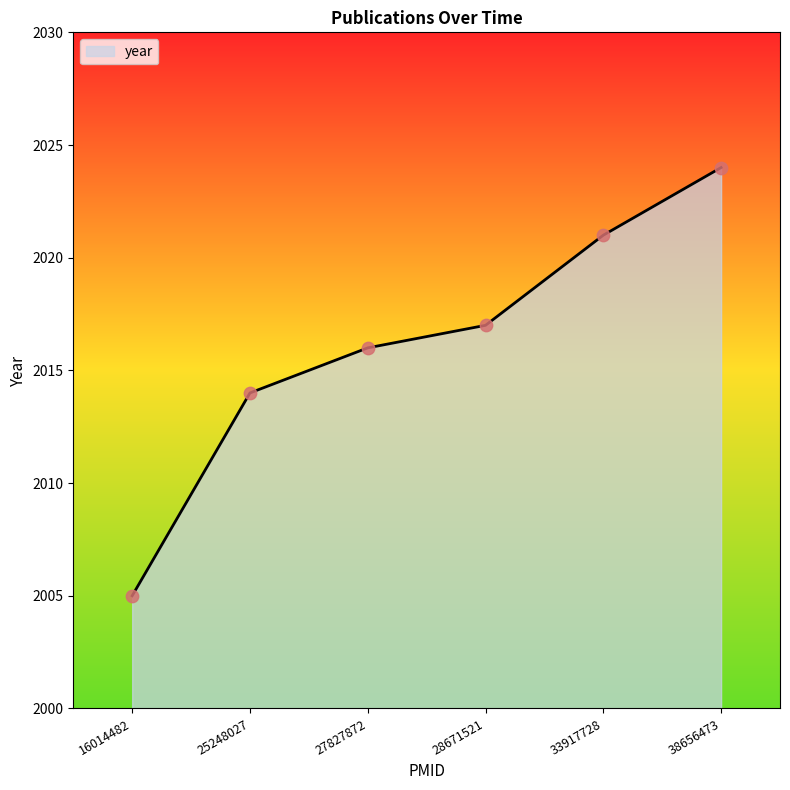

Which has a higher value, 33917728 or 16014482?

33917728